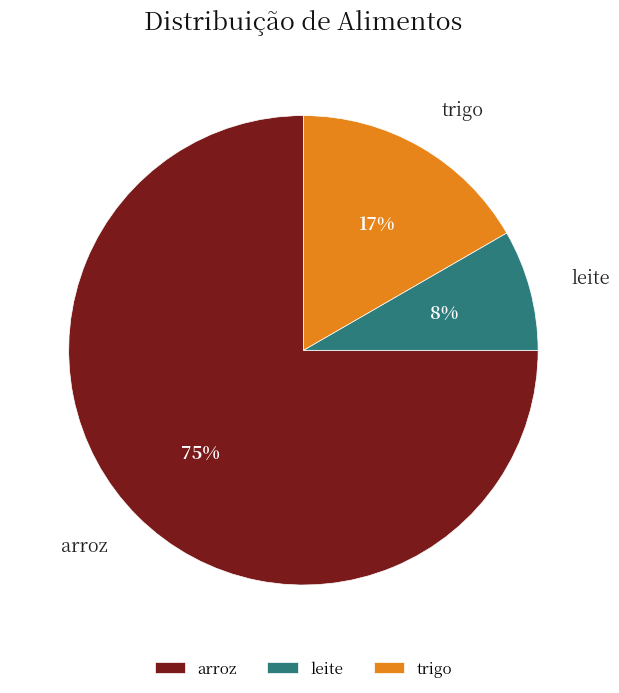

Which category accounts for the majority?

arroz